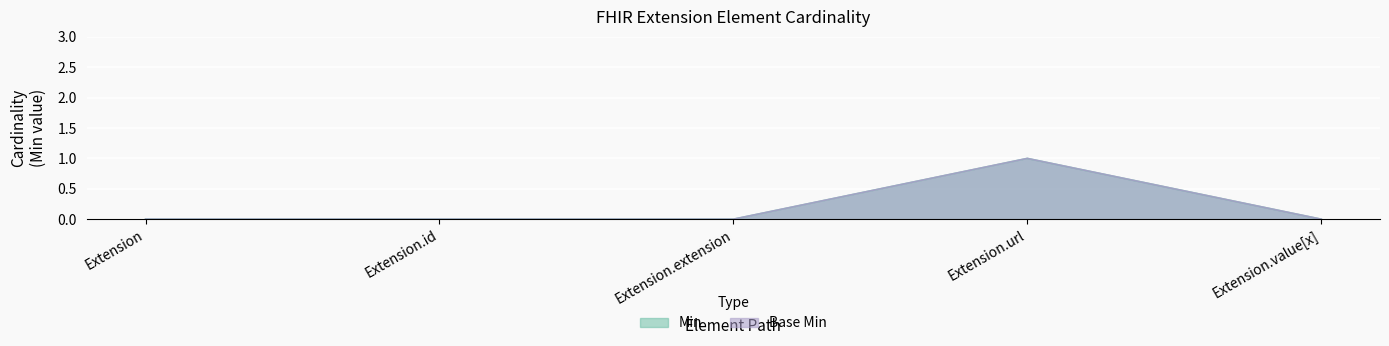

Reading right to left, what are all the values shown in this chart?

Min: 0	1	0	0	0
Base Min: 0	1	0	0	0